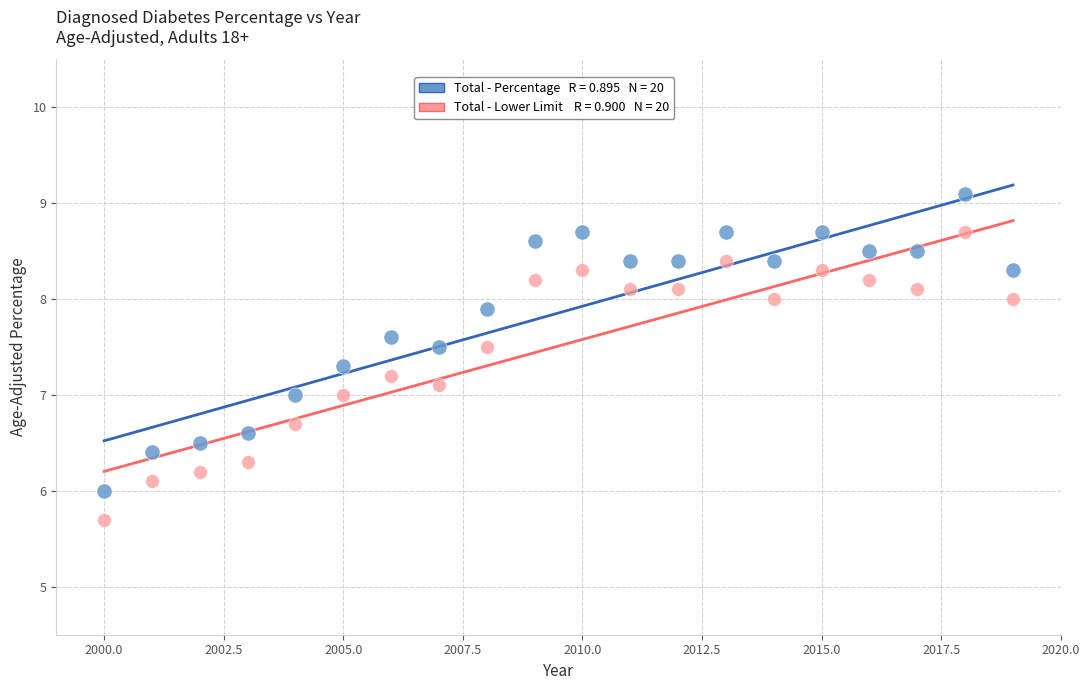

Across all data points, what is the range of Y values (max minus min)?

3.4